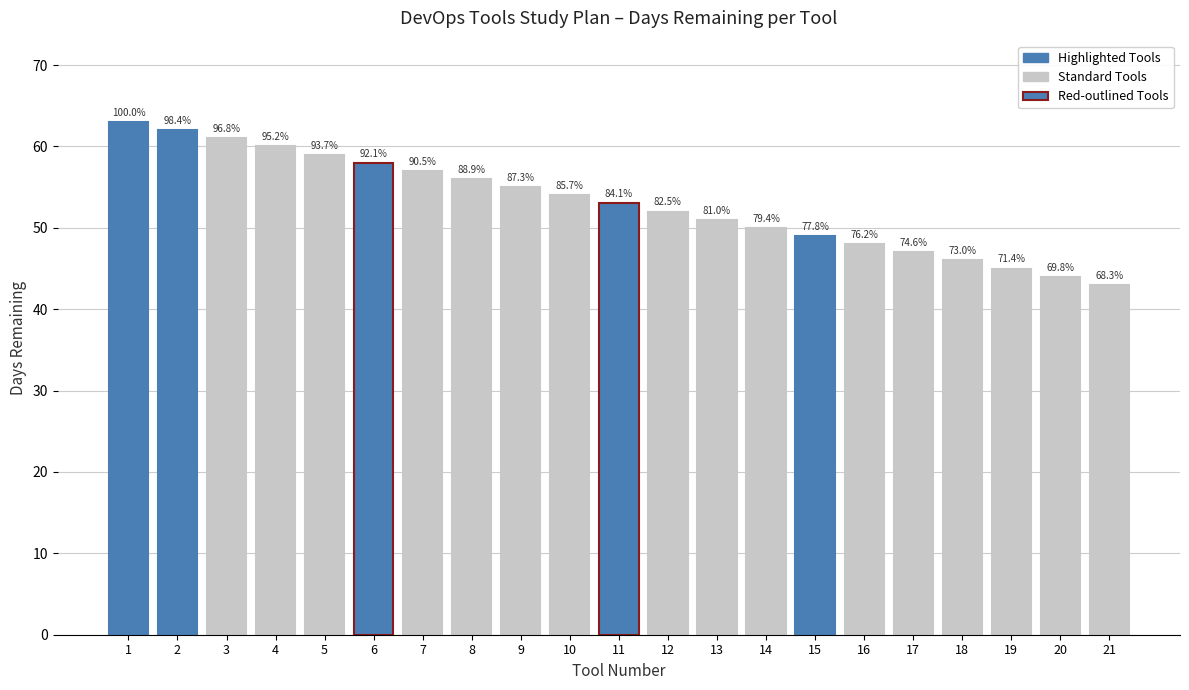

How many bars are there in total?

21